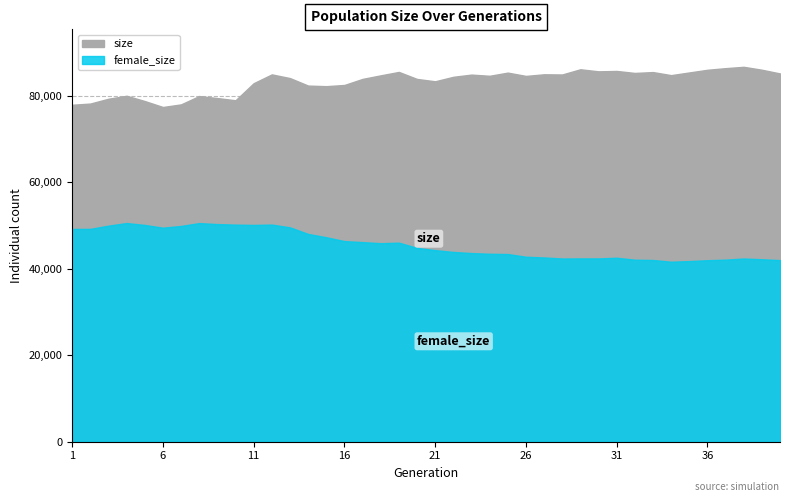

How many data points in female_size are above 44807?

19